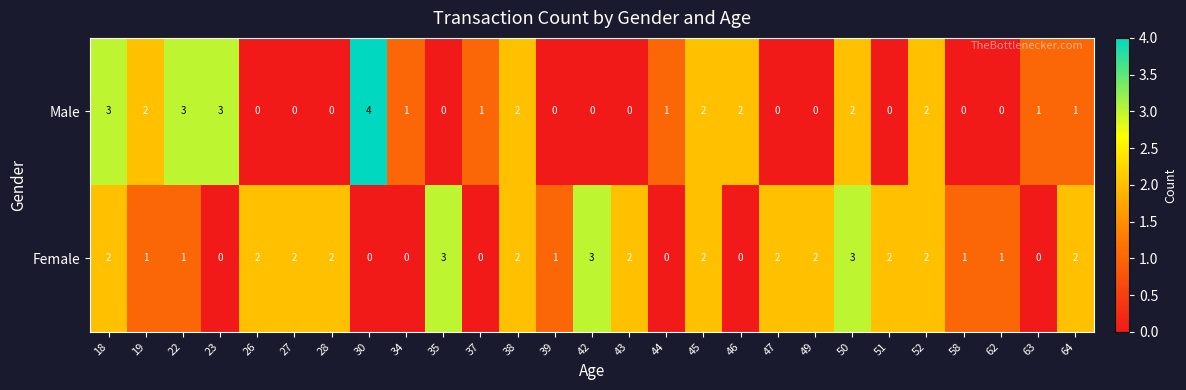

Which series has the largest total across all categories?

Female